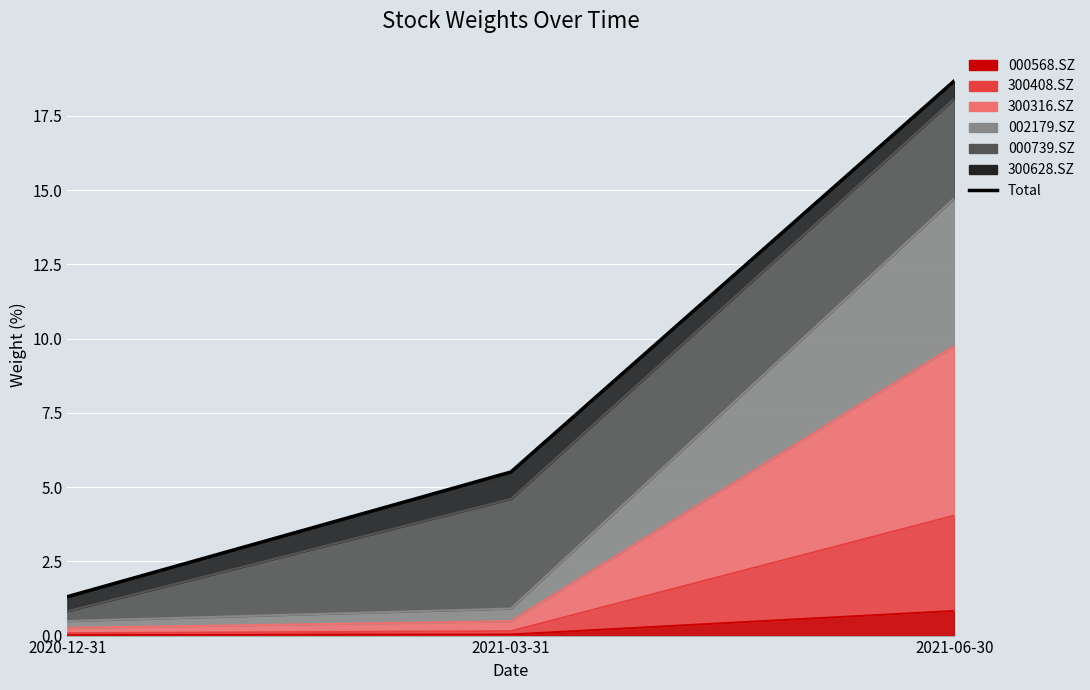

Rank the categories by value from lowest to highest.

2020-12-31, 2021-03-31, 2021-06-30